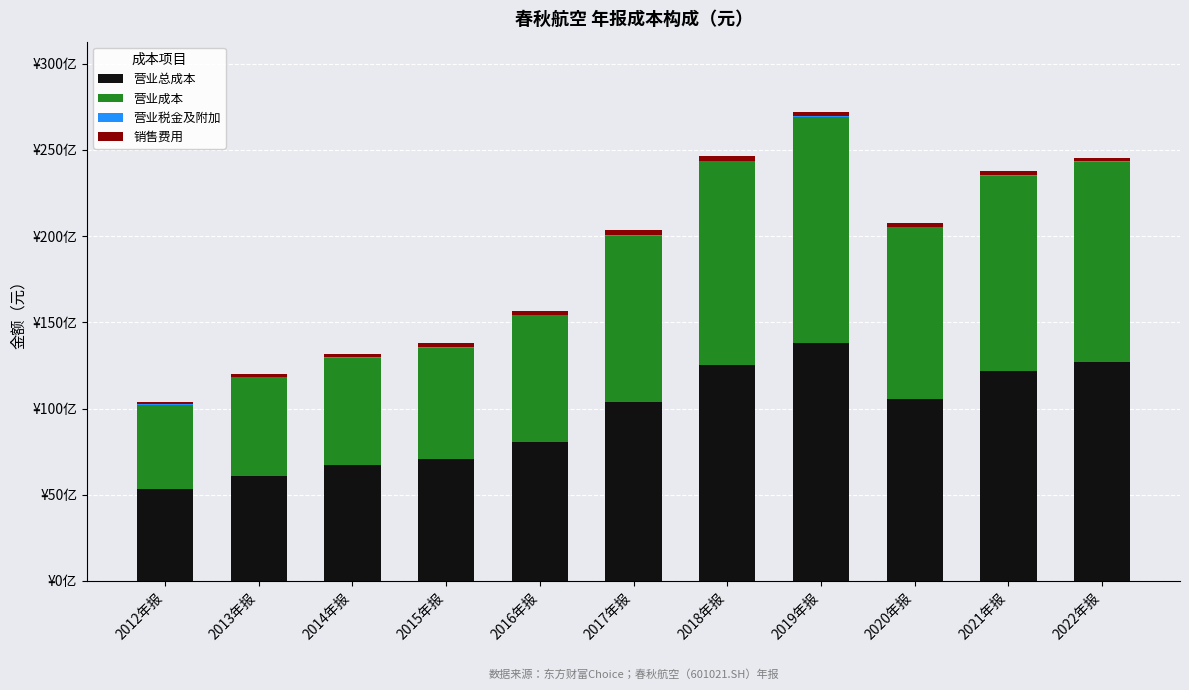

Are the bars horizontal?

No